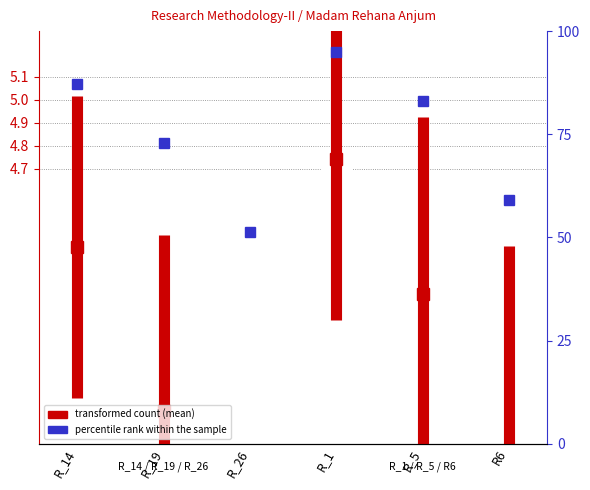

What is the sum of all values?

8.7